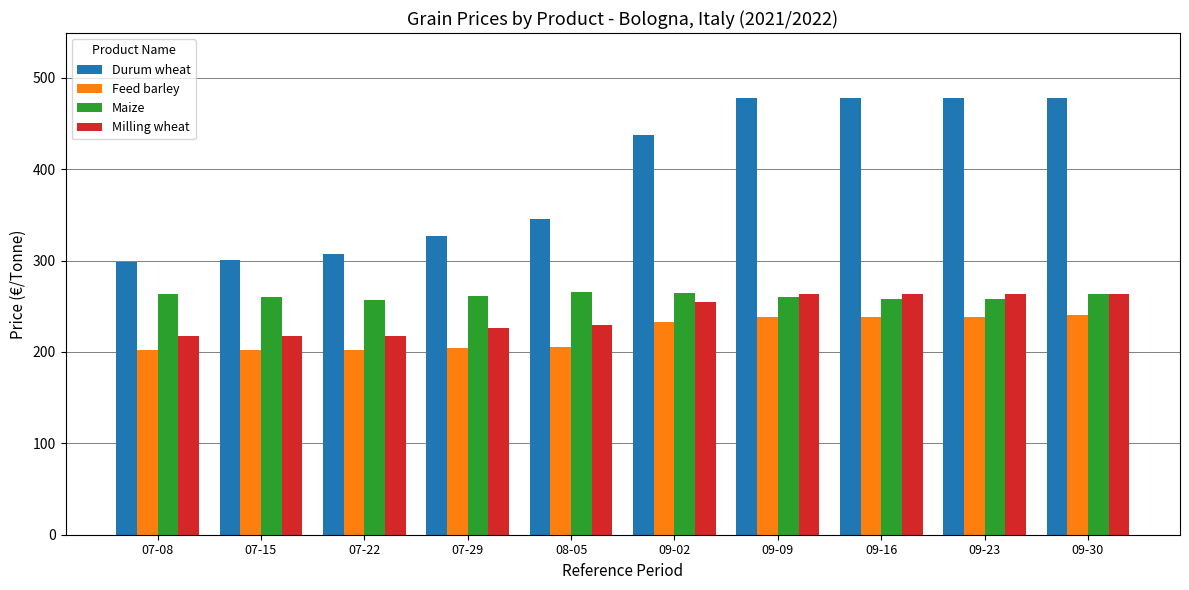

How many data points in Maize are less than 261?

5